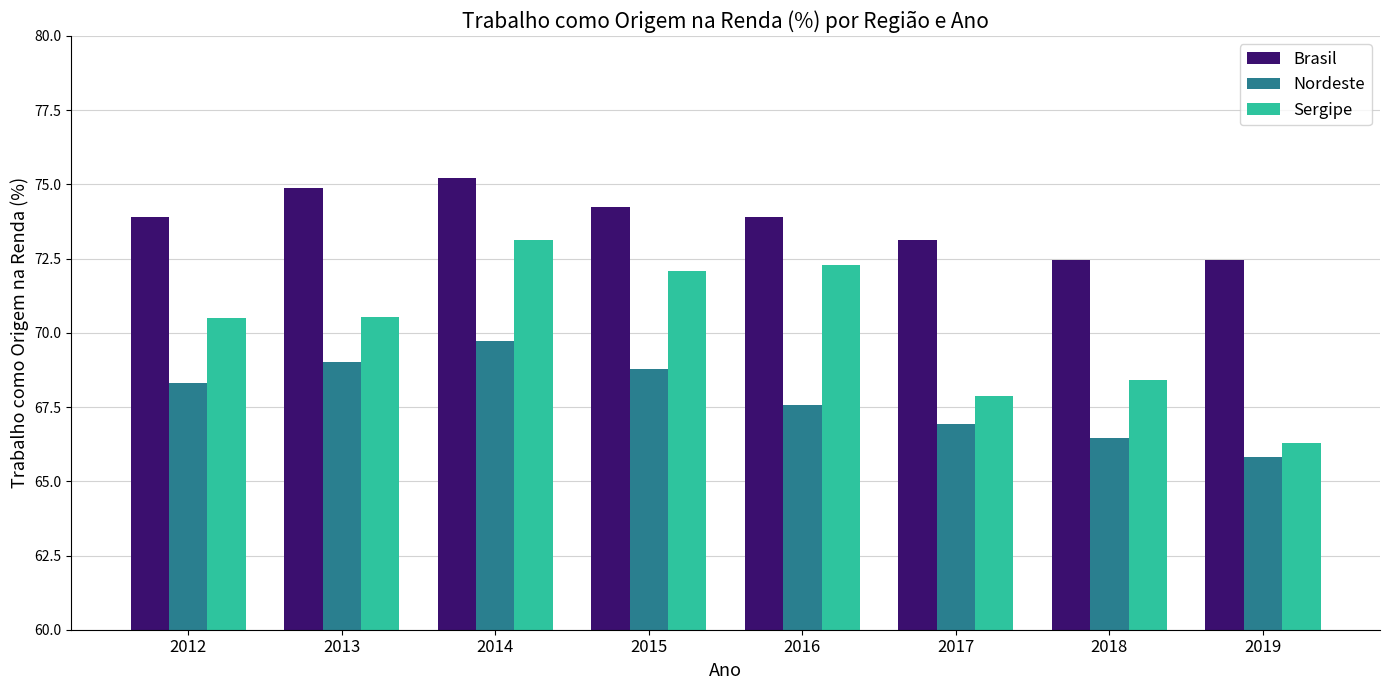

True or false: Nordeste has a value of 23.1 at 2014.

False